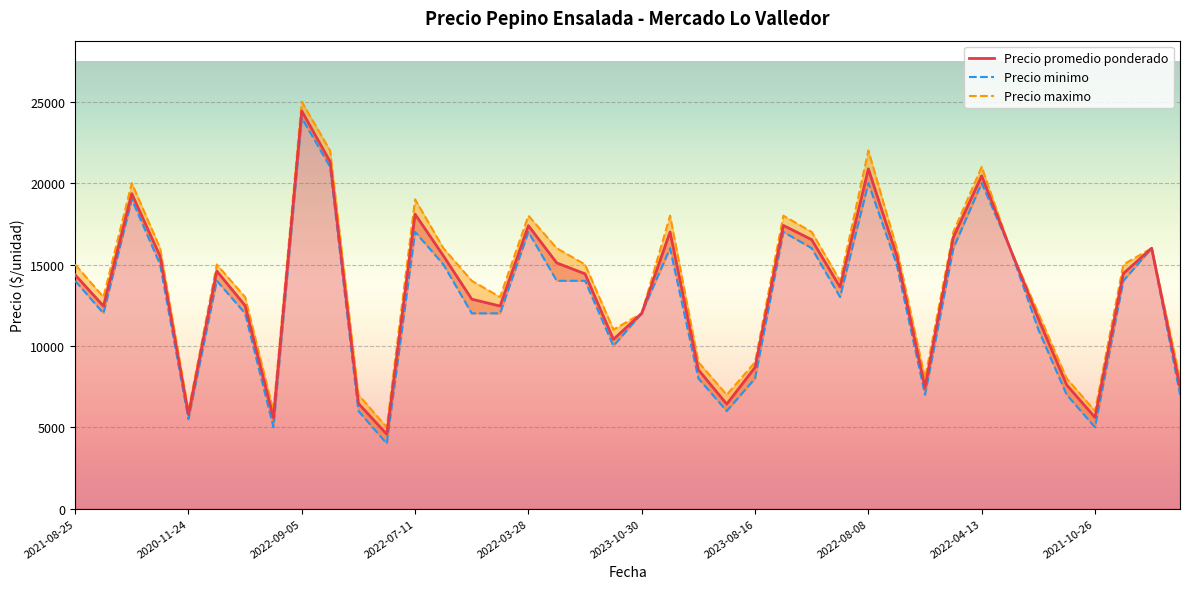

True or false: Precio promedio ponderado has a value of 5624 at 2022-07-04.

False